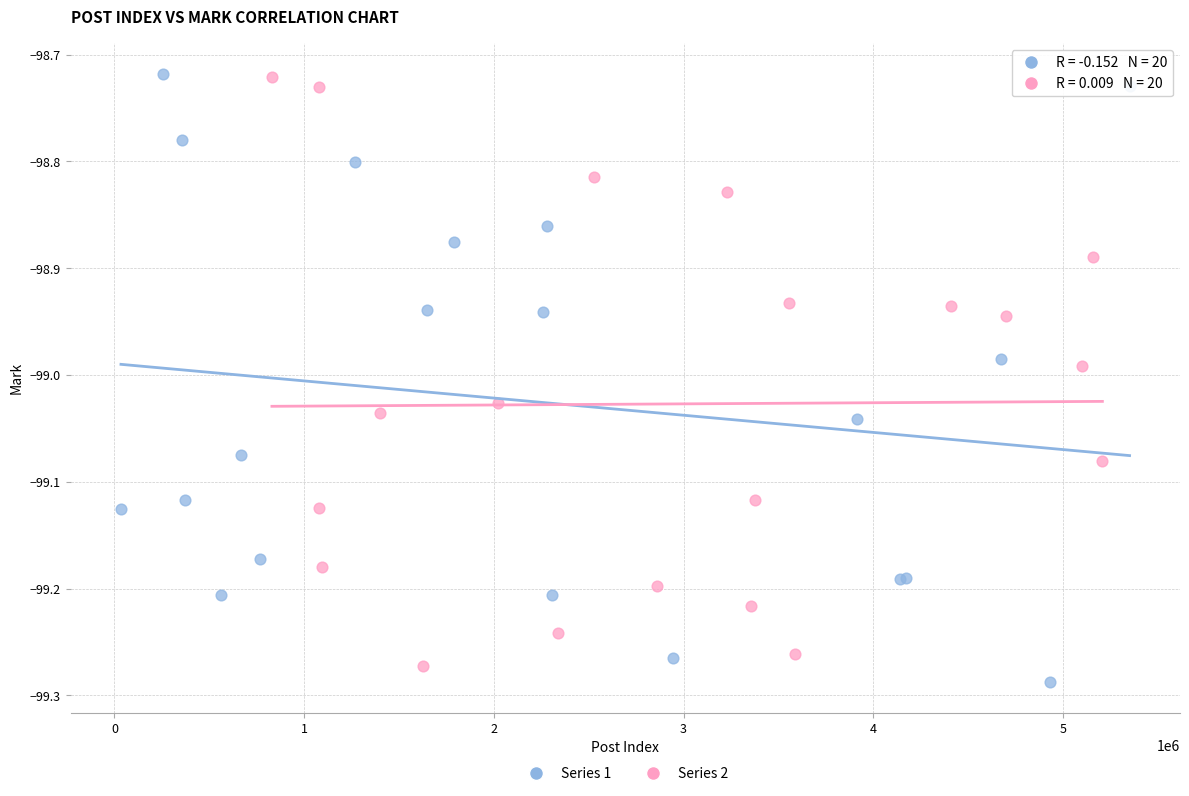

What are all the series names shown in the legend?

Series 1, Series 2